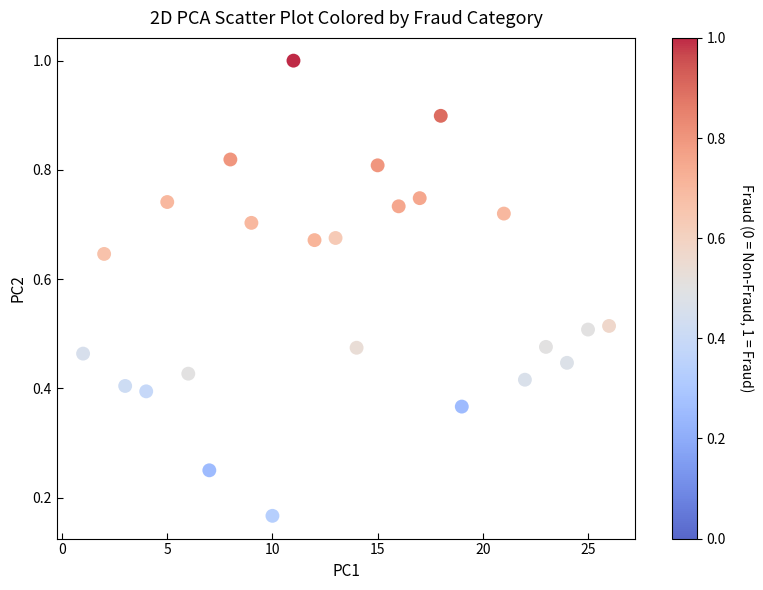

What is the range of X values (max minus min)?

25.0